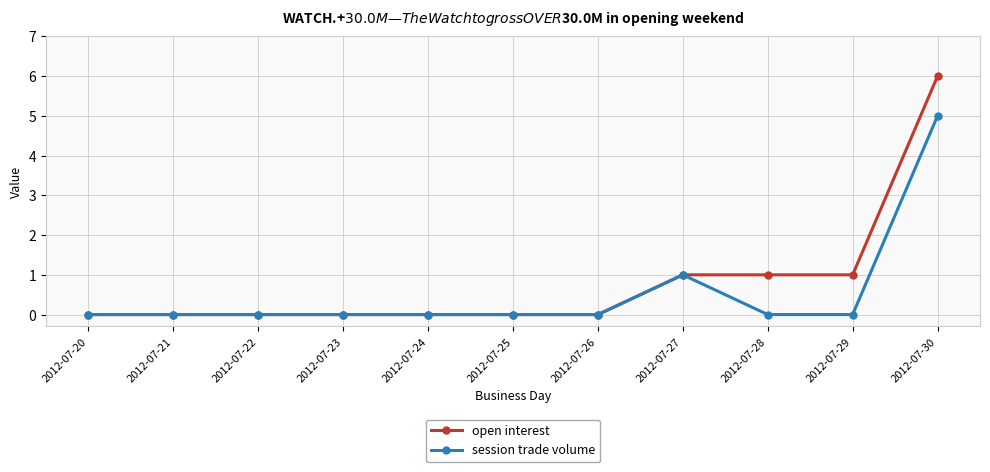

Where is session trade volume nearest to the value 2?

2012-07-27